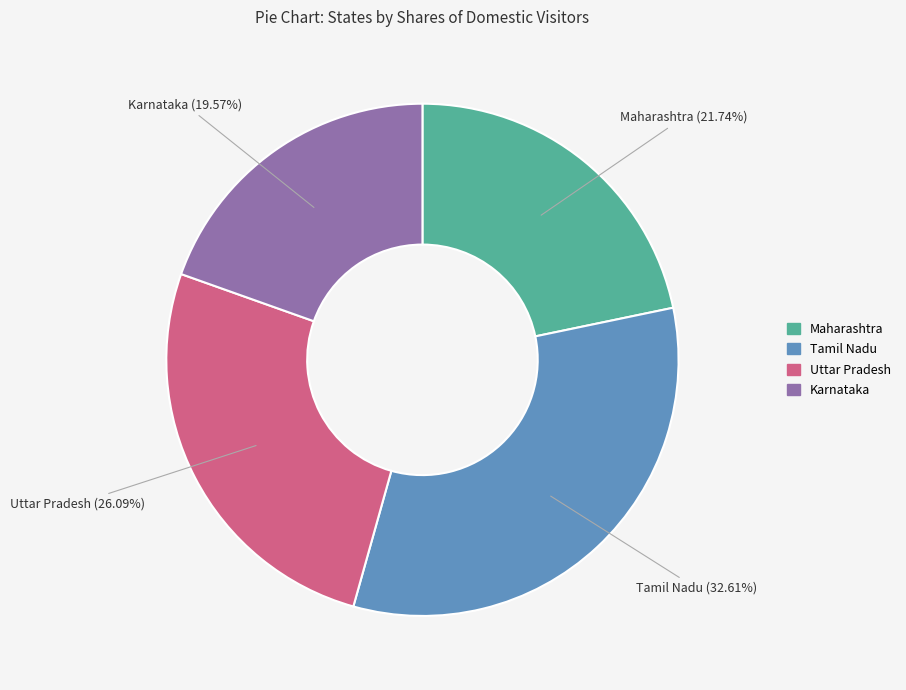

How much of the chart is everything except Tamil Nadu?

67.4%